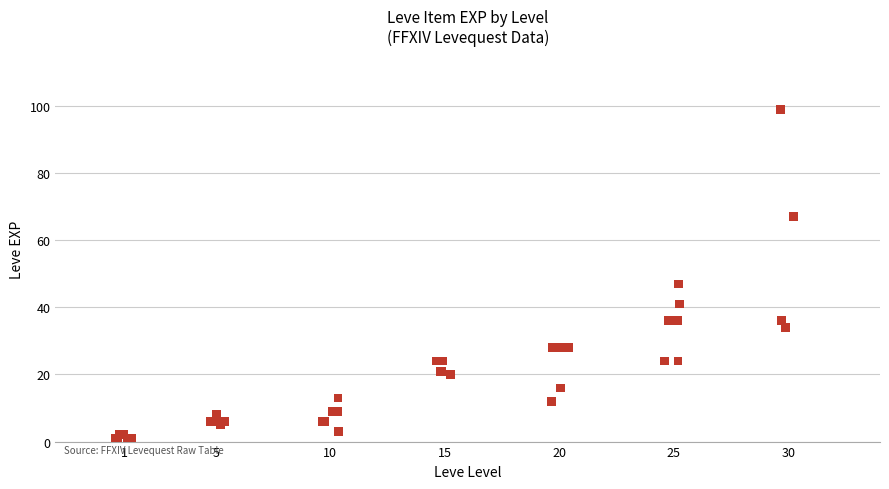

What Y value in the scatter plot is closest to 50?

47